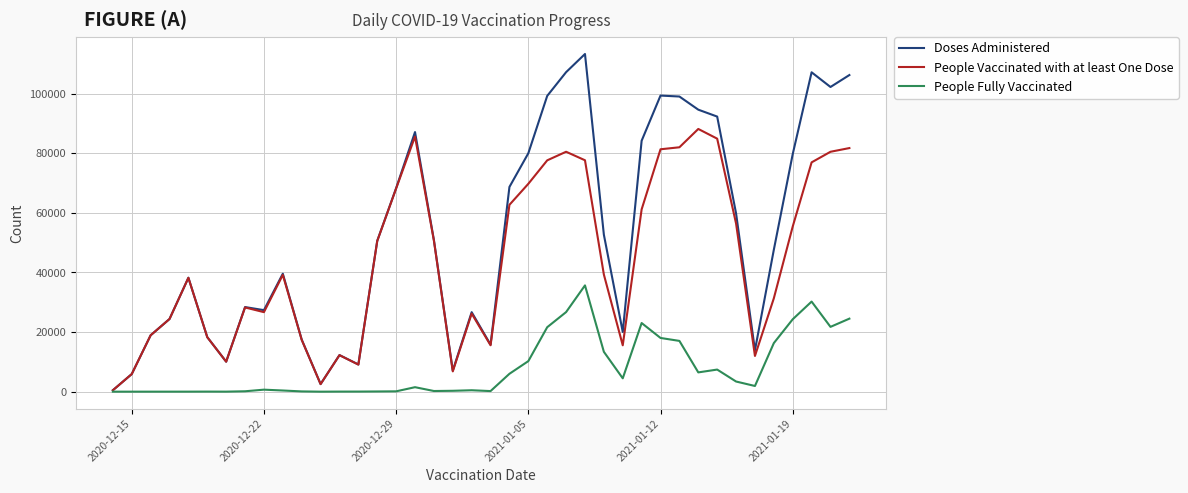

Which series has the largest range (max minus min)?

Doses Administered